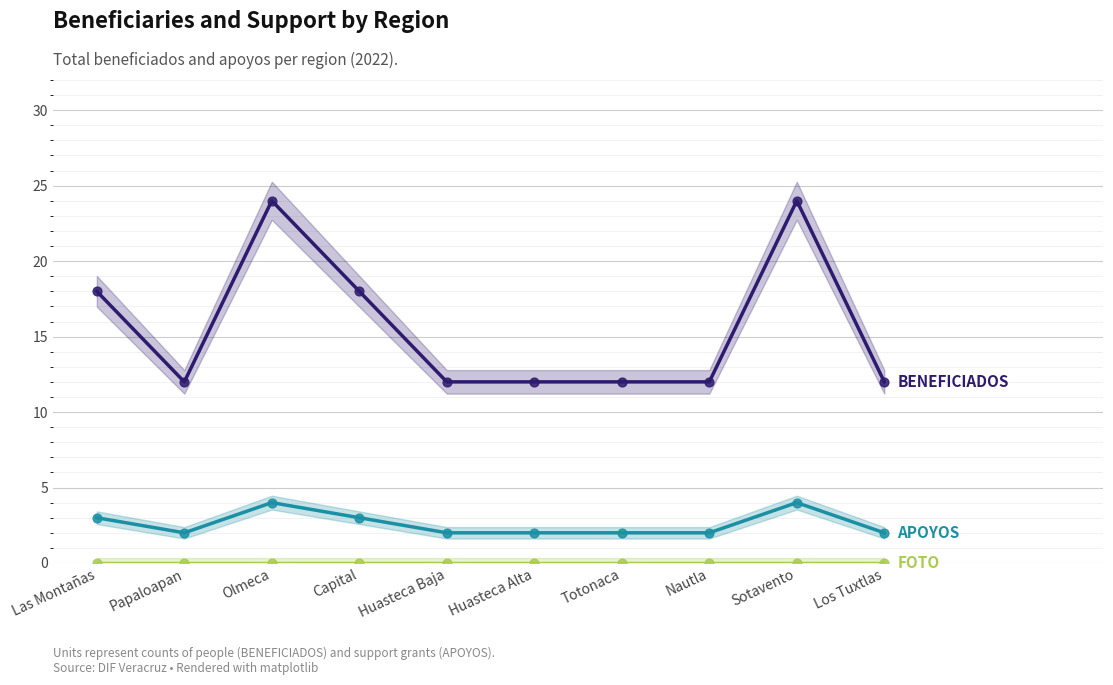

Which series has the largest total across all categories?

BENEFICIADOS